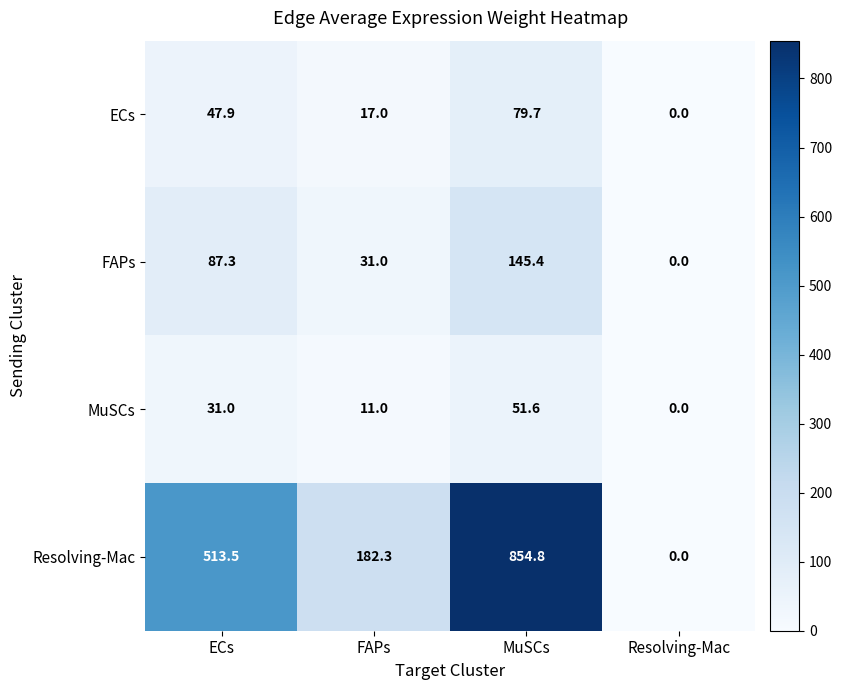

What is the sum of the MuSCs values at ECs and FAPs?

42.0